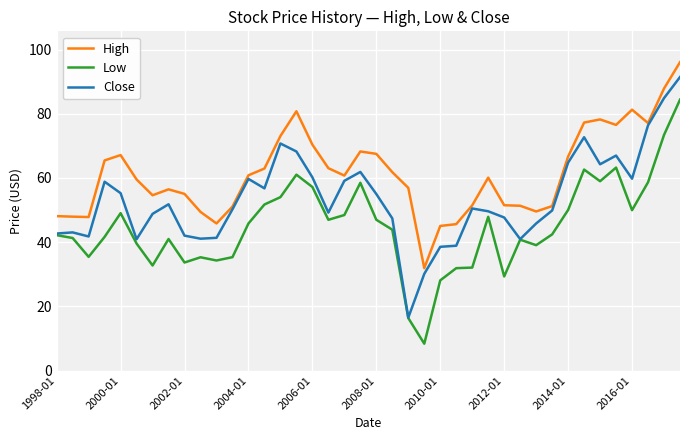

True or false: High has more than 1 points higher than both neighbors.

True